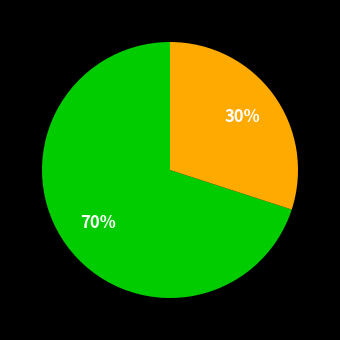

To the nearest percent, what is the average slice percentage?

50%